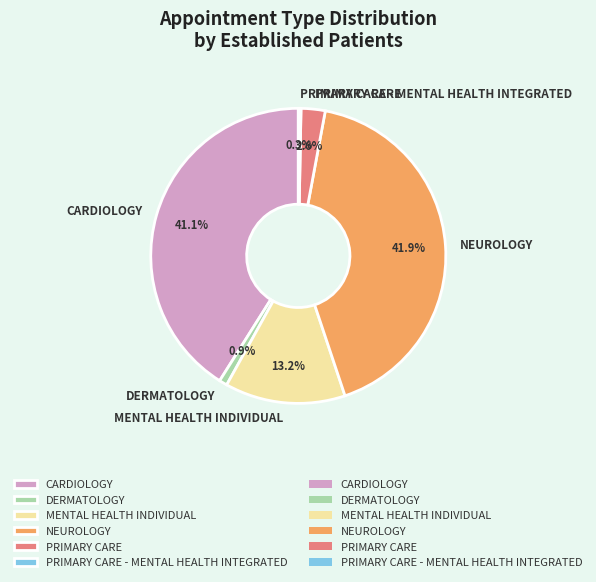

Which slice is the largest?

NEUROLOGY